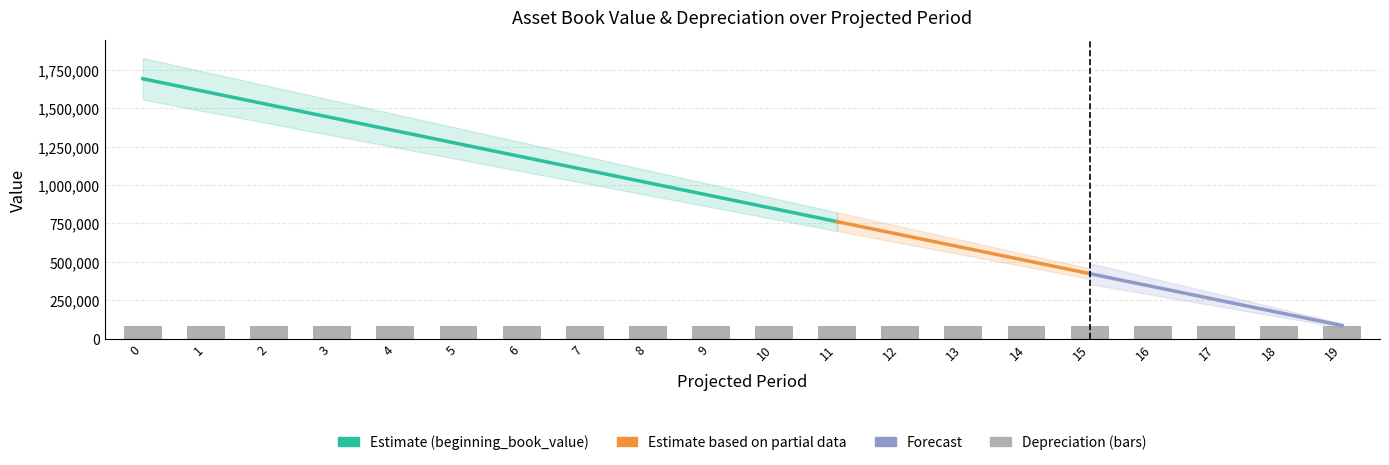

What is the total value across all series at 13?

676800